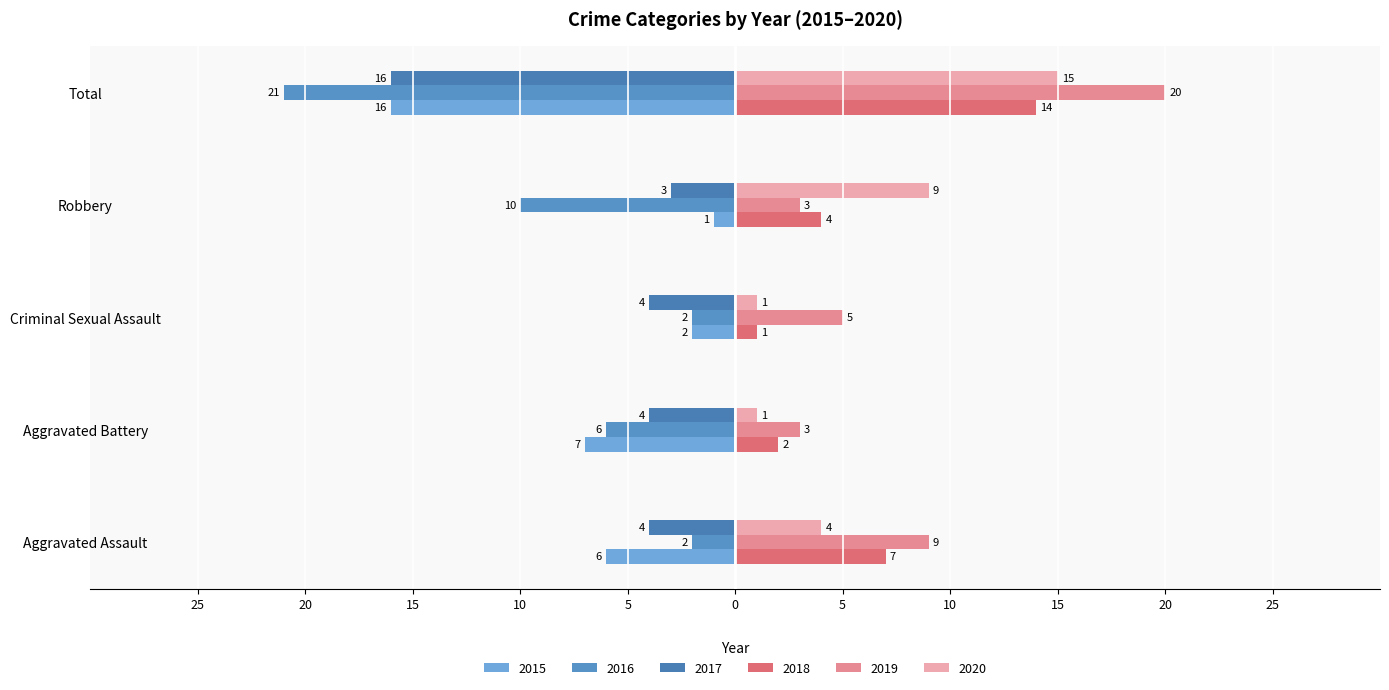

Which series has the largest total across all categories?

2019